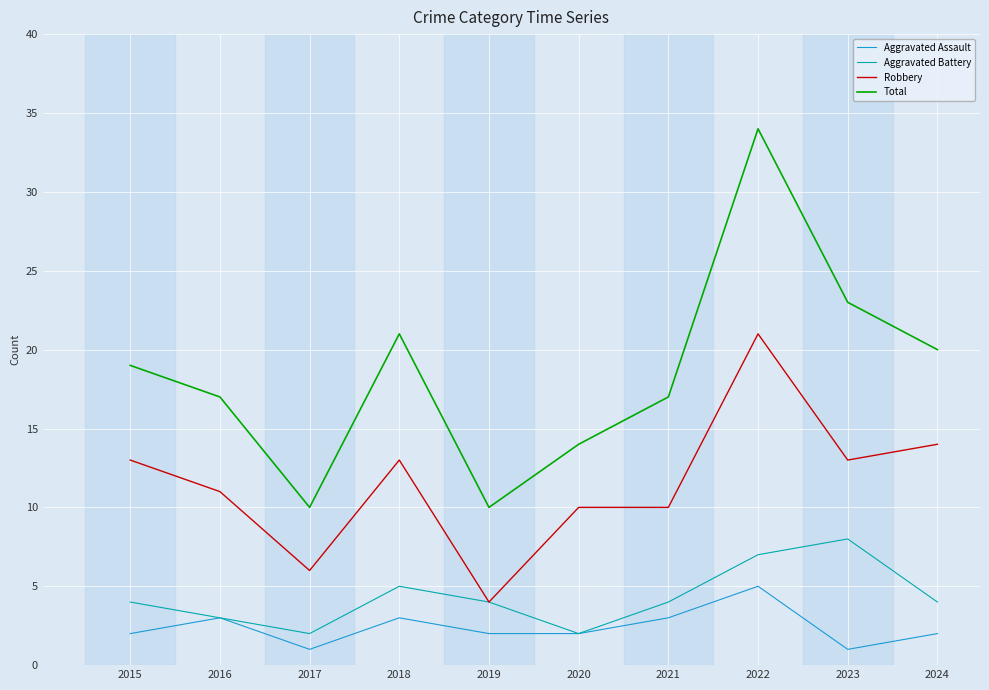

What is the total value across all series at 2019?

20